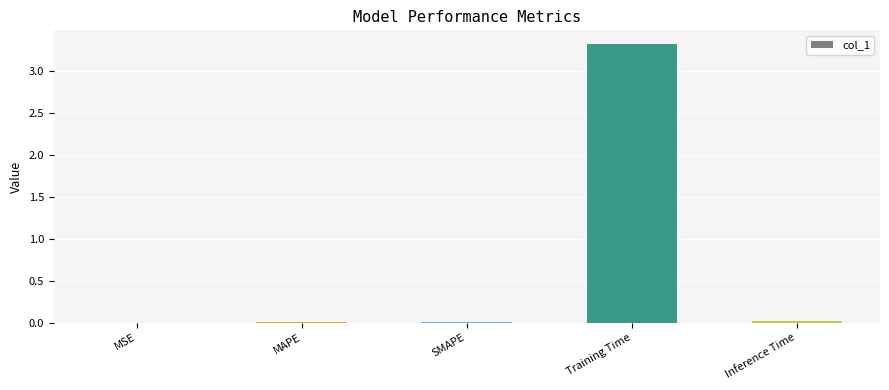

Between Inference Time and Training Time, which is larger?

Training Time